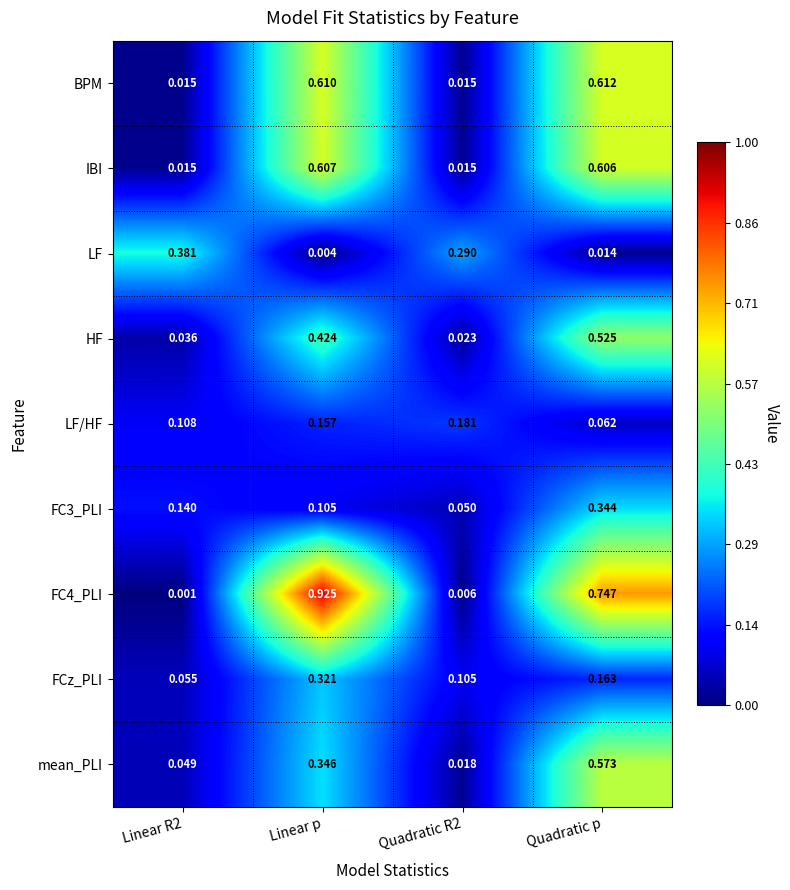

Which series has the largest total across all categories?

FC4_PLI